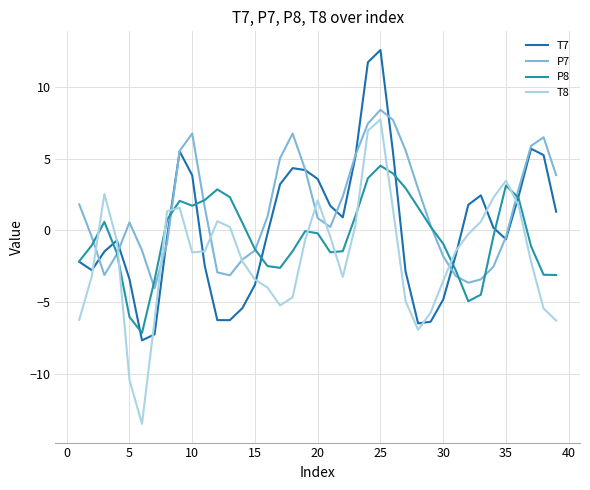

What is the greatest value displayed?

12.6